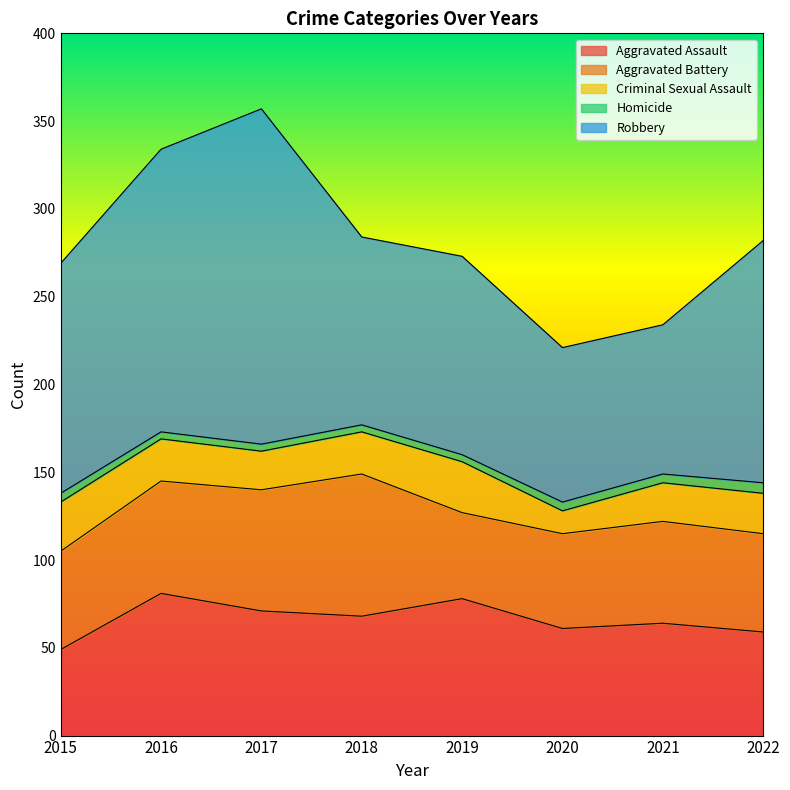

Which series has the largest range (max minus min)?

Robbery